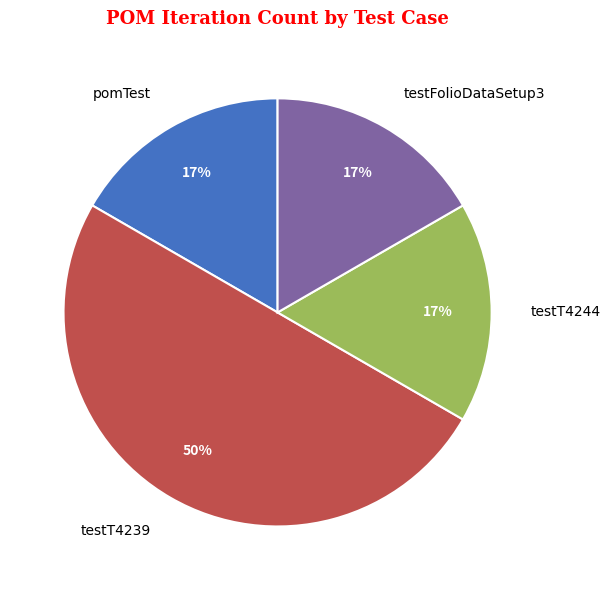

To the nearest percent, what is the average slice percentage?

25%